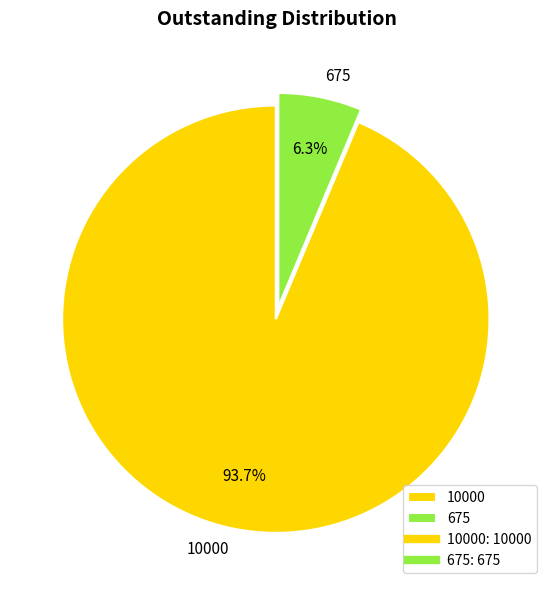

What percentage is NOT represented by 675?

93.7%